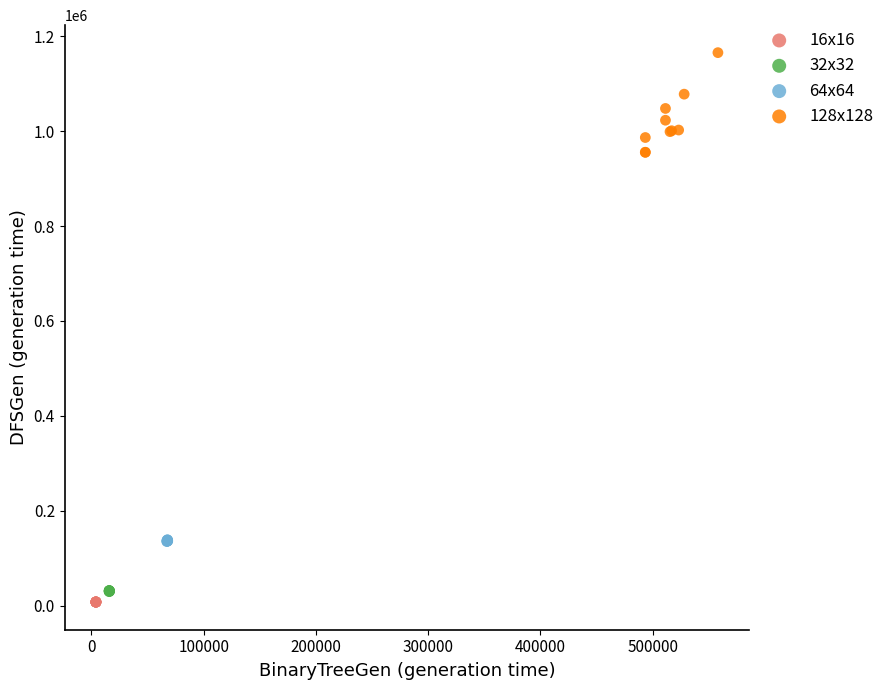

Which series has the largest Y range (max minus min)?

128x128